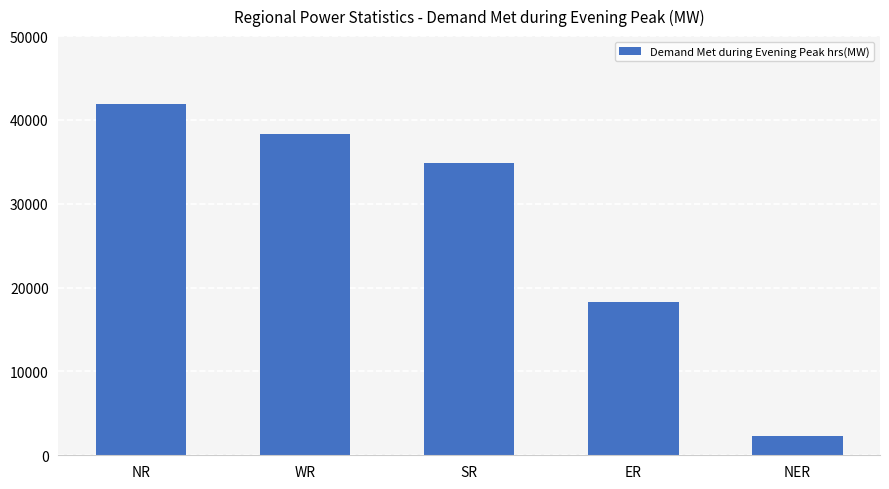

Which has a higher value, NER or ER?

ER